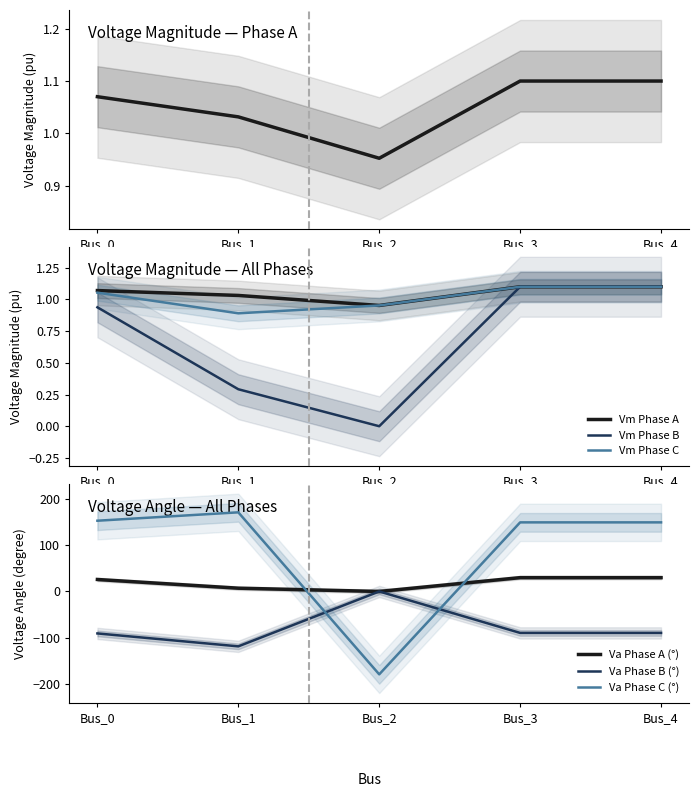

True or false: pf_va_b_degree has a value of -37.2 at Bus_2.

False